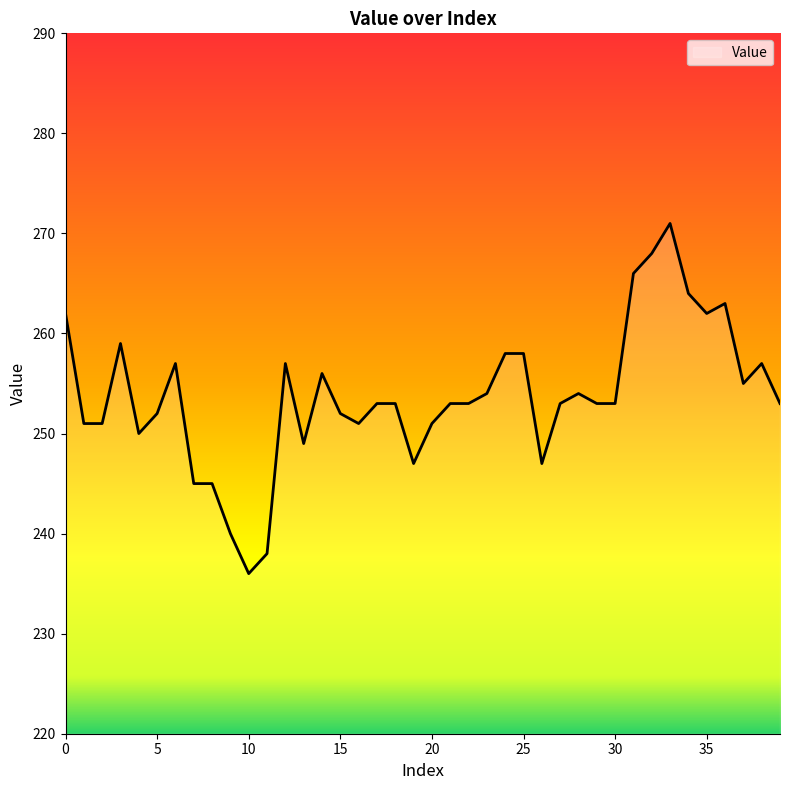

Does the chart have visible grid lines?

No